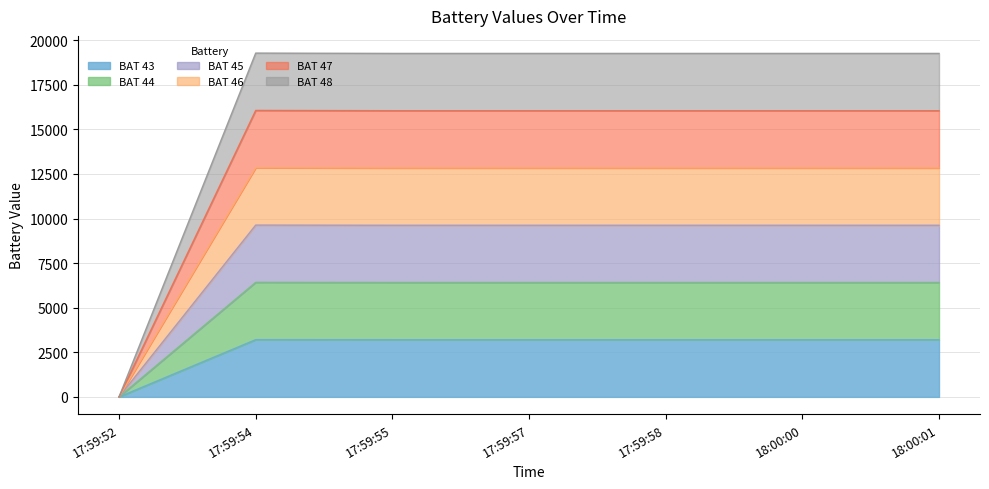

What is the difference between the highest and lowest values at 17:59:54?

16065